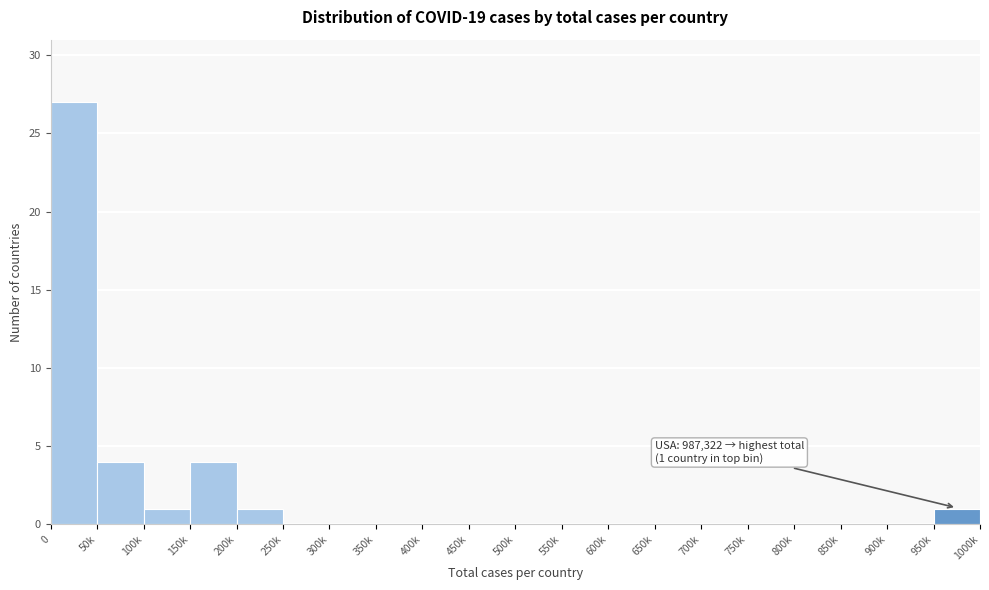

Reading left to right, extract all data points from this chart.

0=27	50k=4	100k=1	150k=4	200k=1	250k=0	300k=0	350k=0	400k=0	450k=0	500k=0	550k=0	600k=0	650k=0	700k=0	750k=0	800k=0	850k=0	900k=0	950k=1